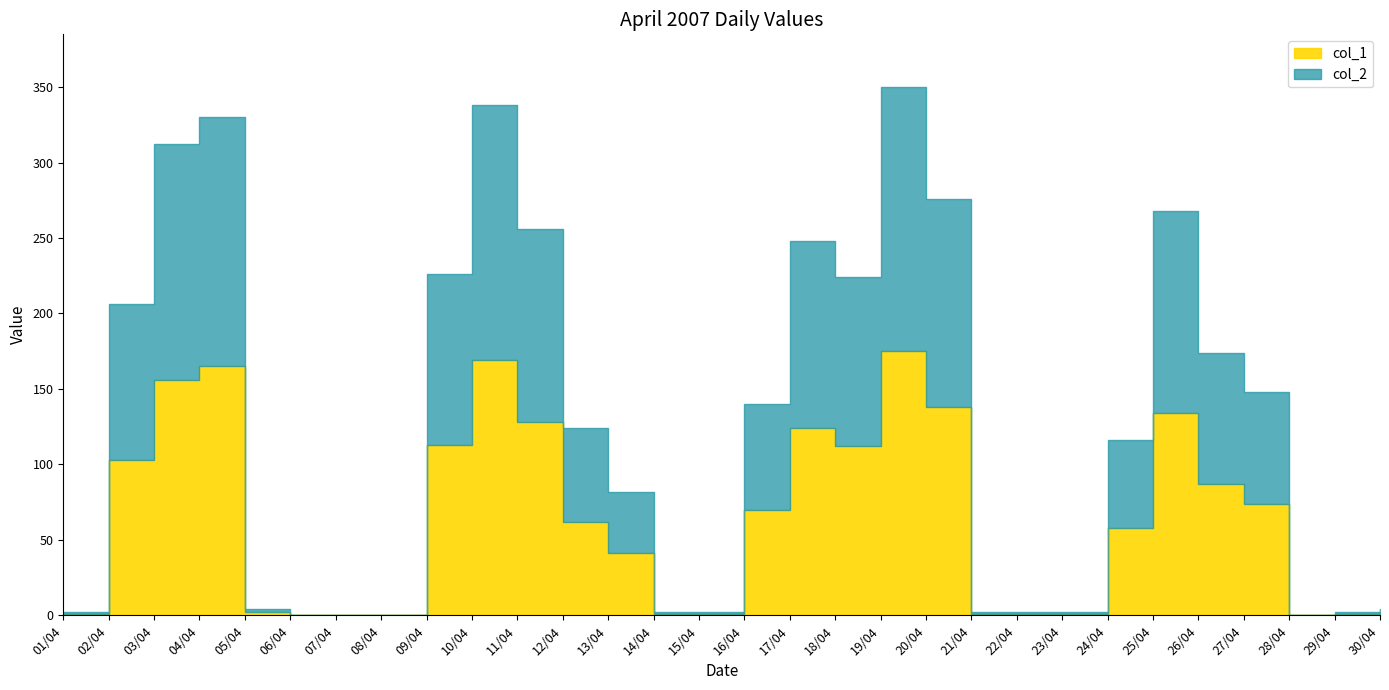

What is the label of the 6th point from the left?

06/04